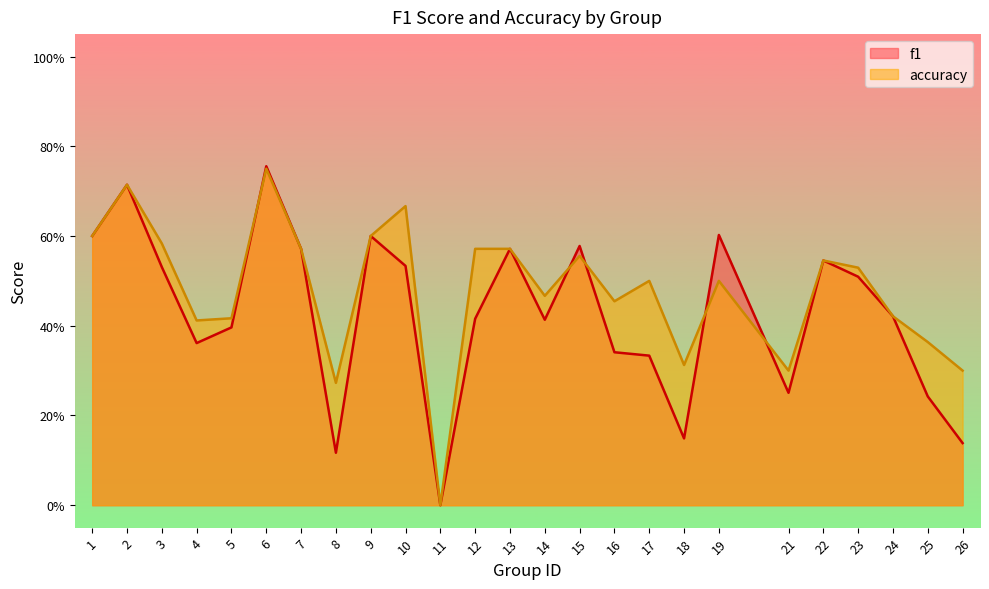

List the labels in order of accuracy value, largest first.

6, 2, 10, 1, 9, 3, 7, 12, 13, 15, 22, 23, 17, 19, 14, 16, 24, 5, 4, 25, 18, 21, 26, 8, 11